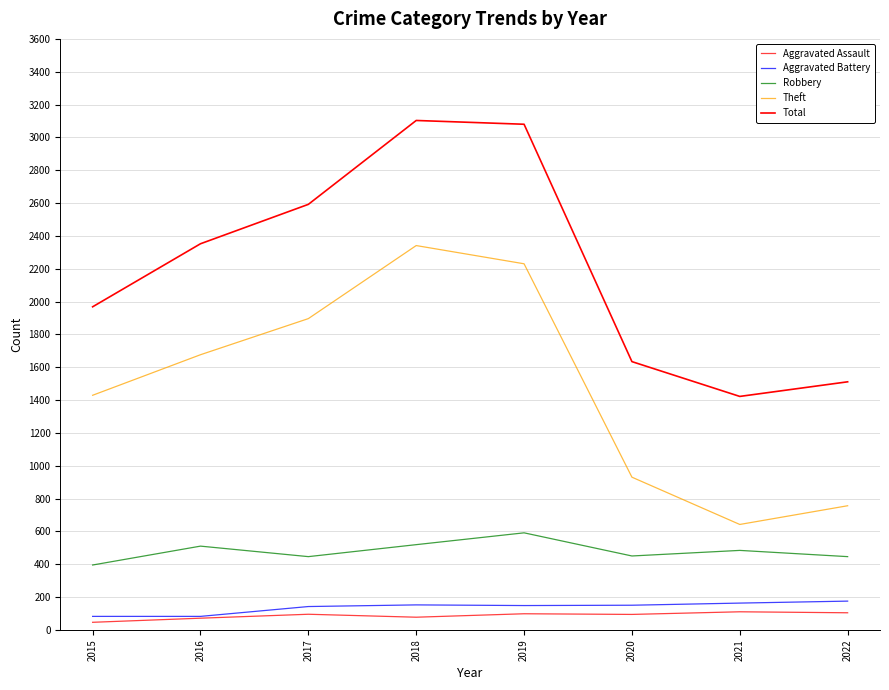

At which category is the sum across all series the highest?

2018